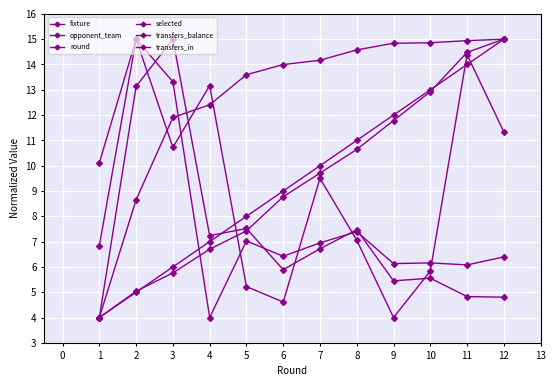

Is the value of selected at 7 greater than the value of fixture at 9?

Yes